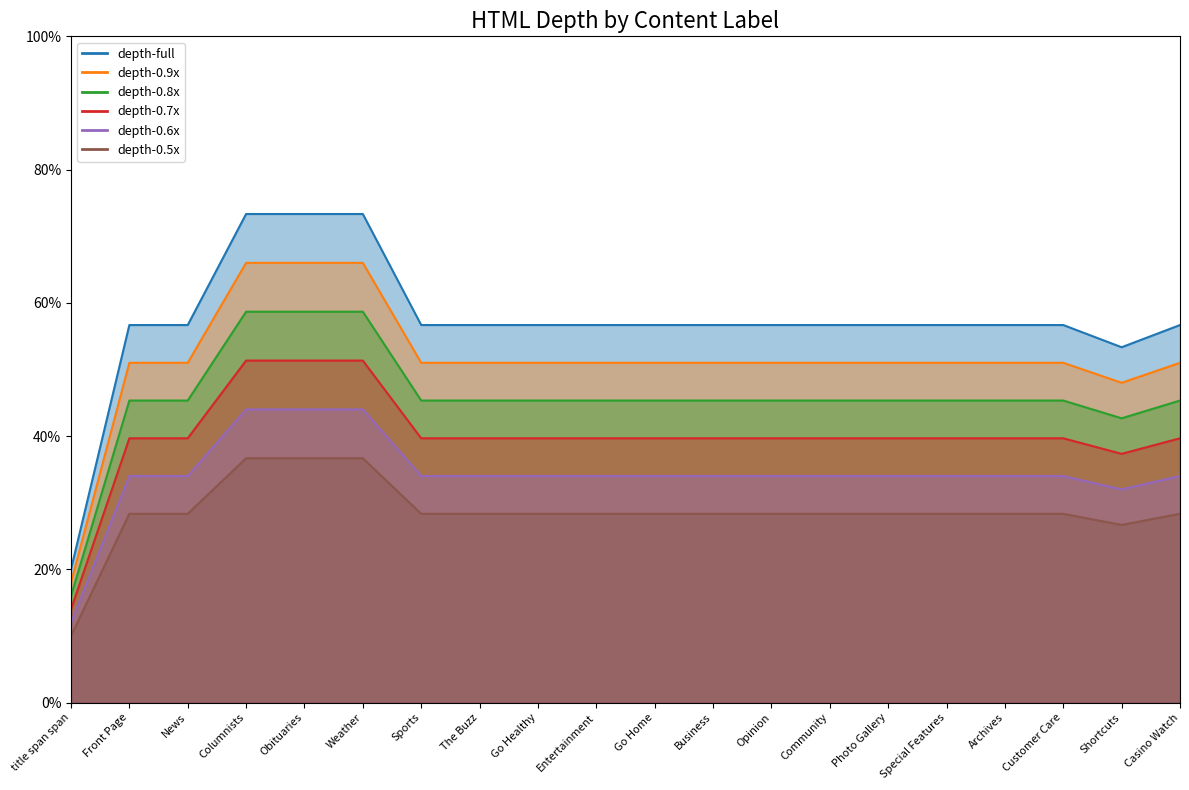

What is the average value?

0.6